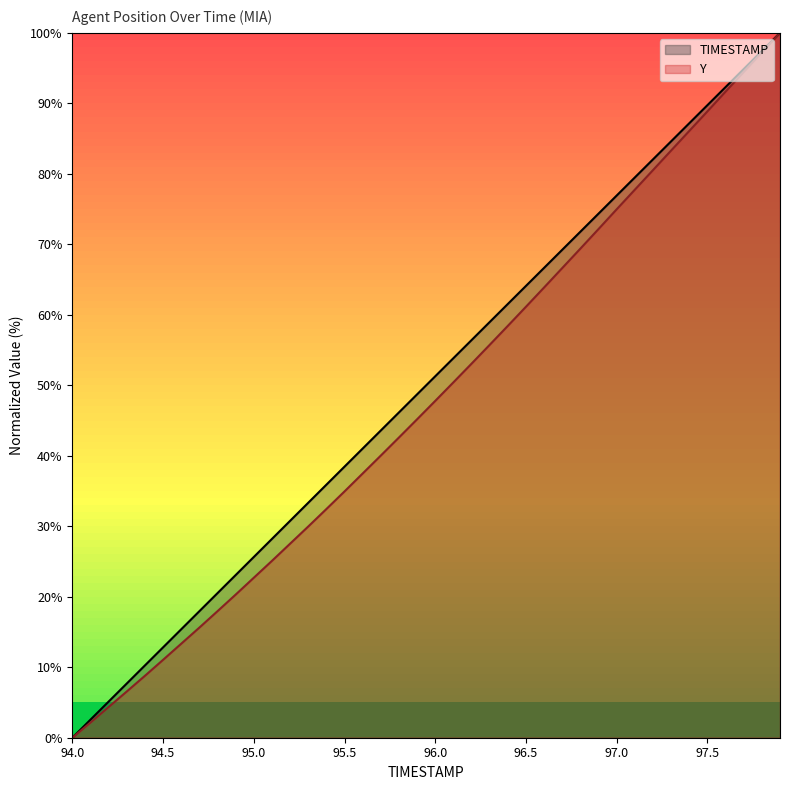

What is the difference between the highest and lowest values at 95.5?

3.5